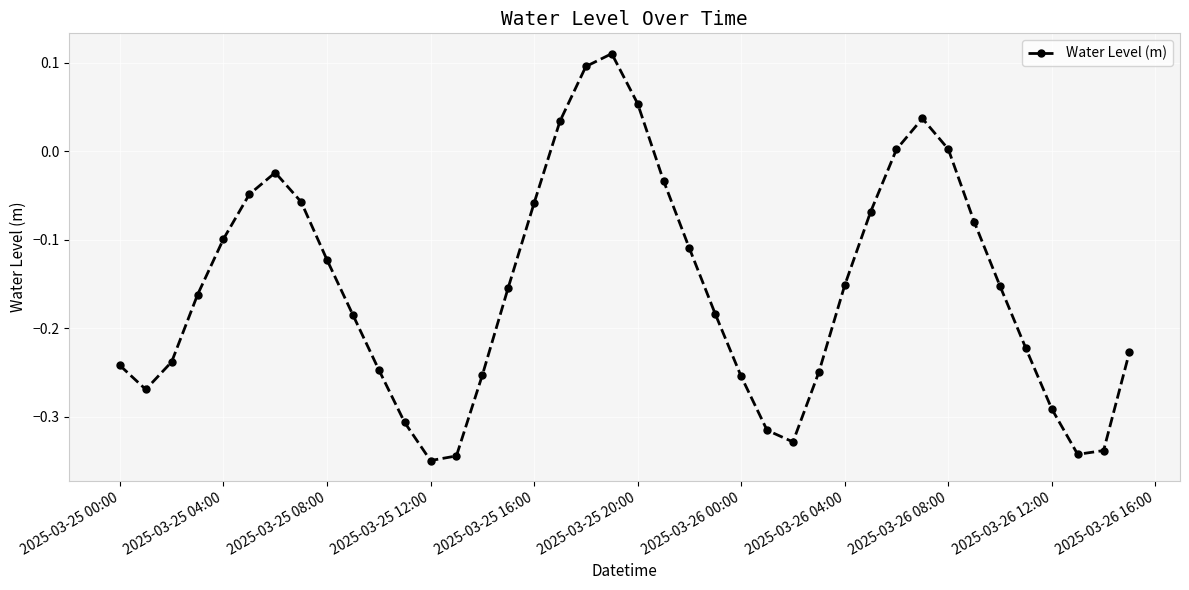

What is the sum of all values?

-6.2